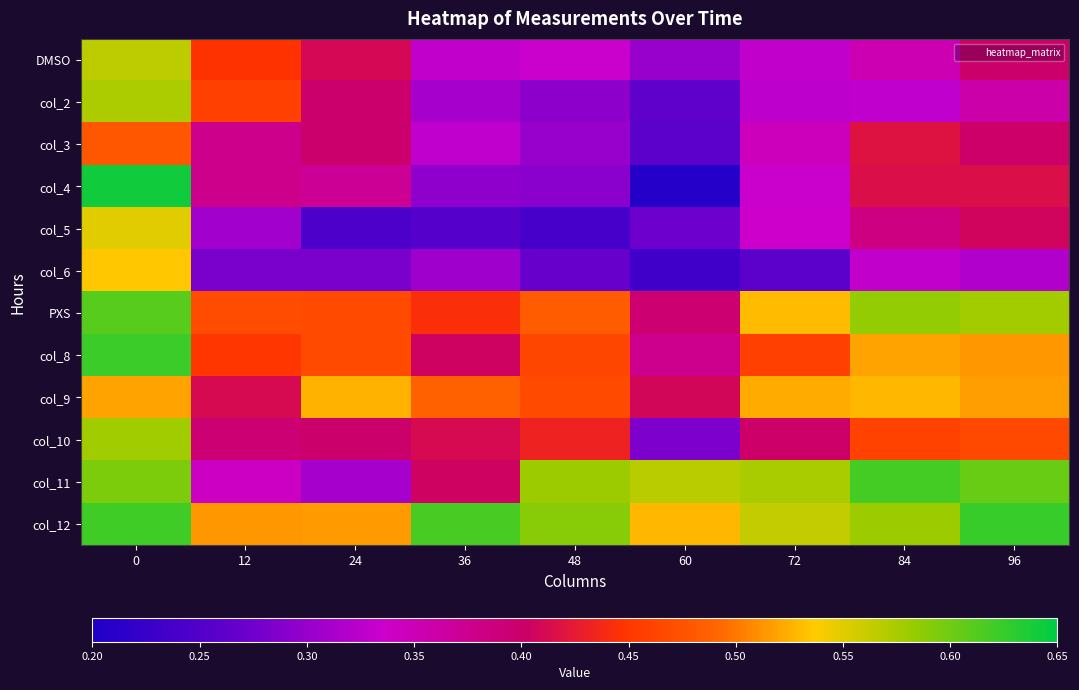

Which series has the widest spread of values?

col_4